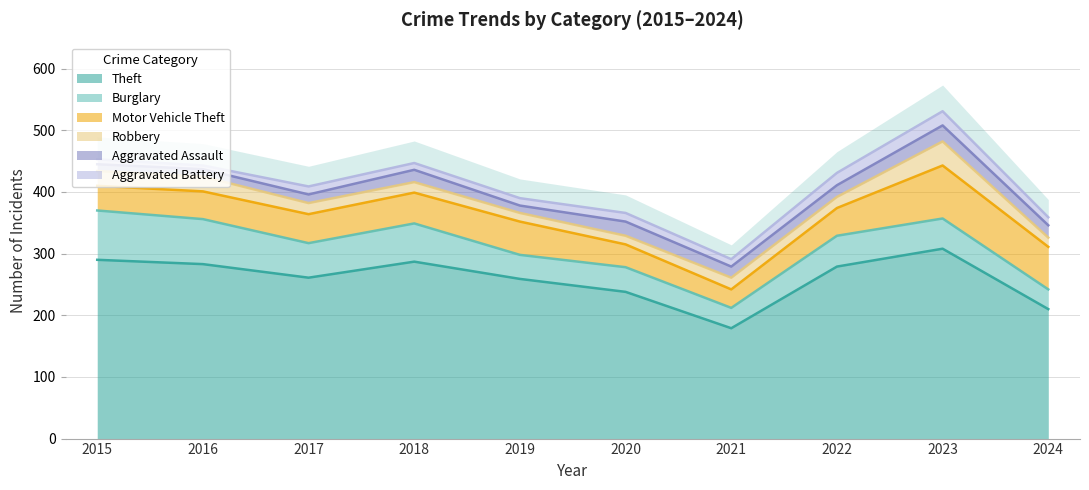

At which category does Robbery reach its first local peak?

2021